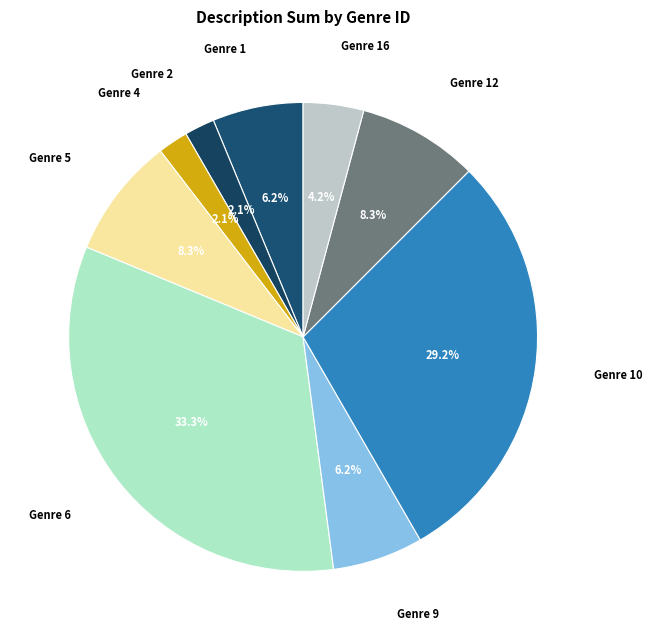

How many slices are in this pie chart?

9